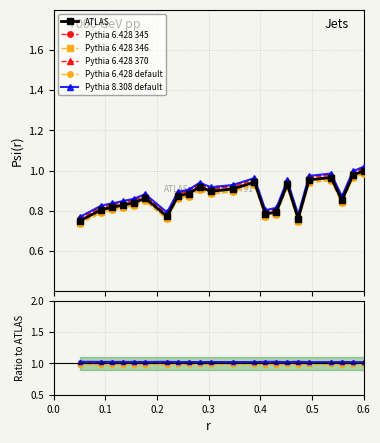

How many interior local peaks does the Pythia 6.428 346 series have?

5